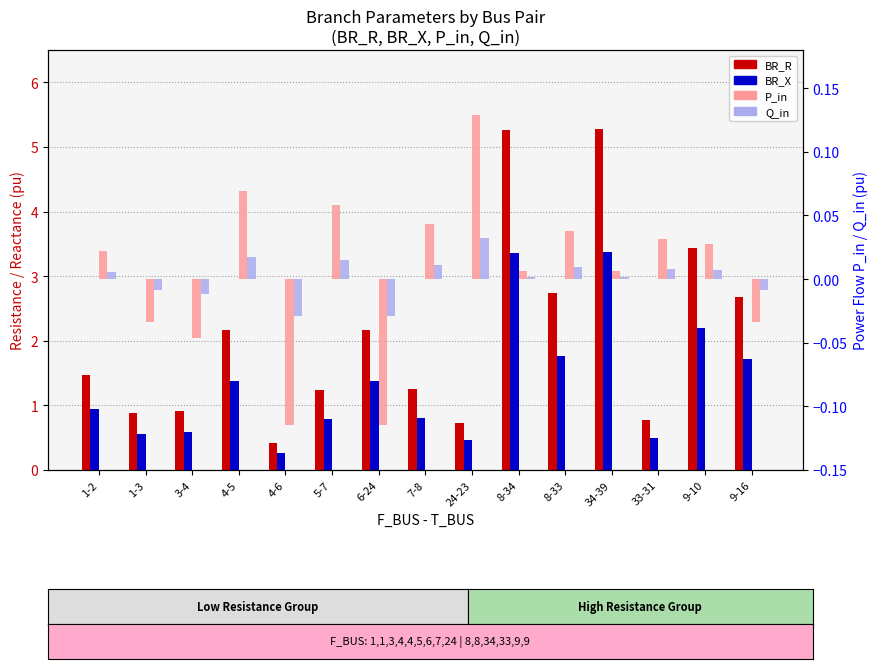

Reading right to left, what are all the values shown in this chart?

BR_R: 9-16=2.7	9-10=3.4	33-31=0.8	34-39=5.3	8-33=2.7	8-34=5.3	24-23=0.7	7-8=1.2	6-24=2.2	5-7=1.2	4-6=0.4	4-5=2.2	3-4=0.9	1-3=0.9	1-2=1.5
BR_X: 9-16=1.7	9-10=2.2	33-31=0.5	34-39=3.4	8-33=1.8	8-34=3.4	24-23=0.5	7-8=0.8	6-24=1.4	5-7=0.8	4-6=0.3	4-5=1.4	3-4=0.6	1-3=0.6	1-2=0.9
P_in: 9-16=-0.0	9-10=0.0	33-31=0.0	34-39=0.0	8-33=0.0	8-34=0.0	24-23=0.1	7-8=0.0	6-24=-0.1	5-7=0.1	4-6=-0.1	4-5=0.1	3-4=-0.0	1-3=-0.0	1-2=0.0
Q_in: 9-16=-0.0	9-10=0.0	33-31=0.0	34-39=0.0	8-33=0.0	8-34=0.0	24-23=0.0	7-8=0.0	6-24=-0.0	5-7=0.0	4-6=-0.0	4-5=0.0	3-4=-0.0	1-3=-0.0	1-2=0.0